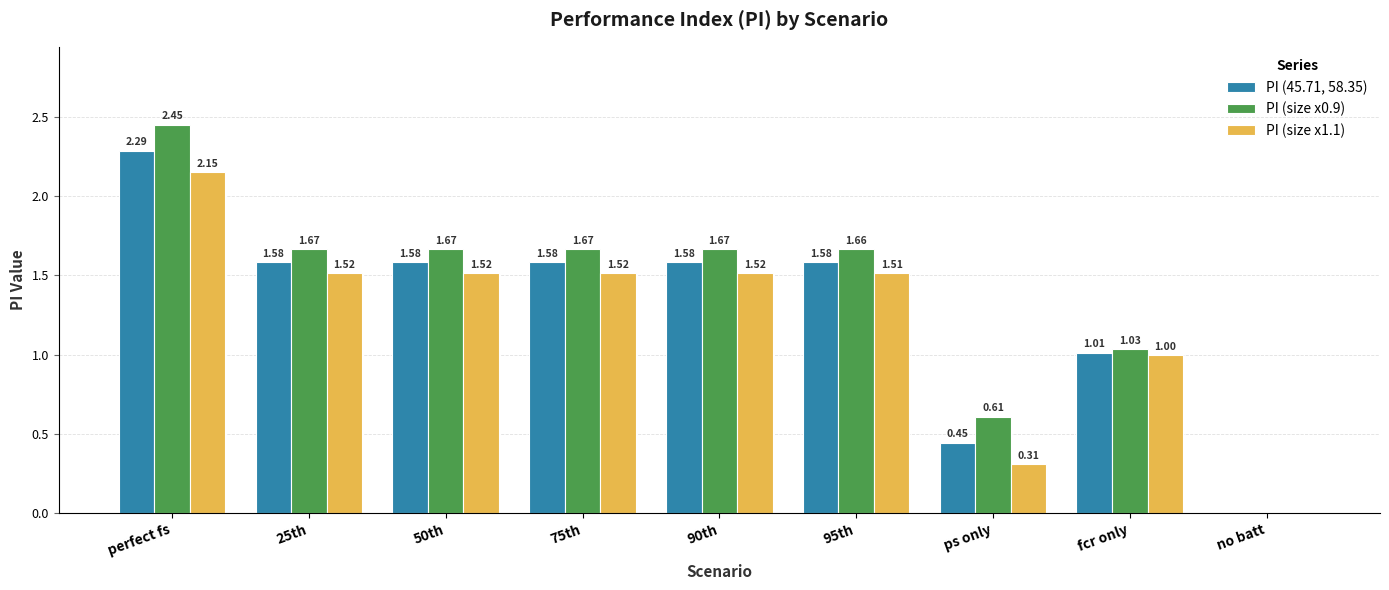

At which label is PI (size x0.9) closest to 1?

fcr only